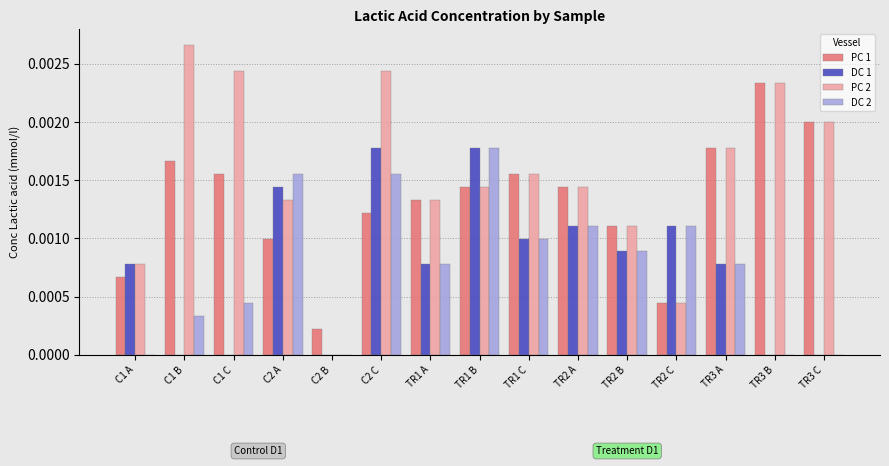

Between C1 B and C2 B, which series saw the biggest shift?

PC 2